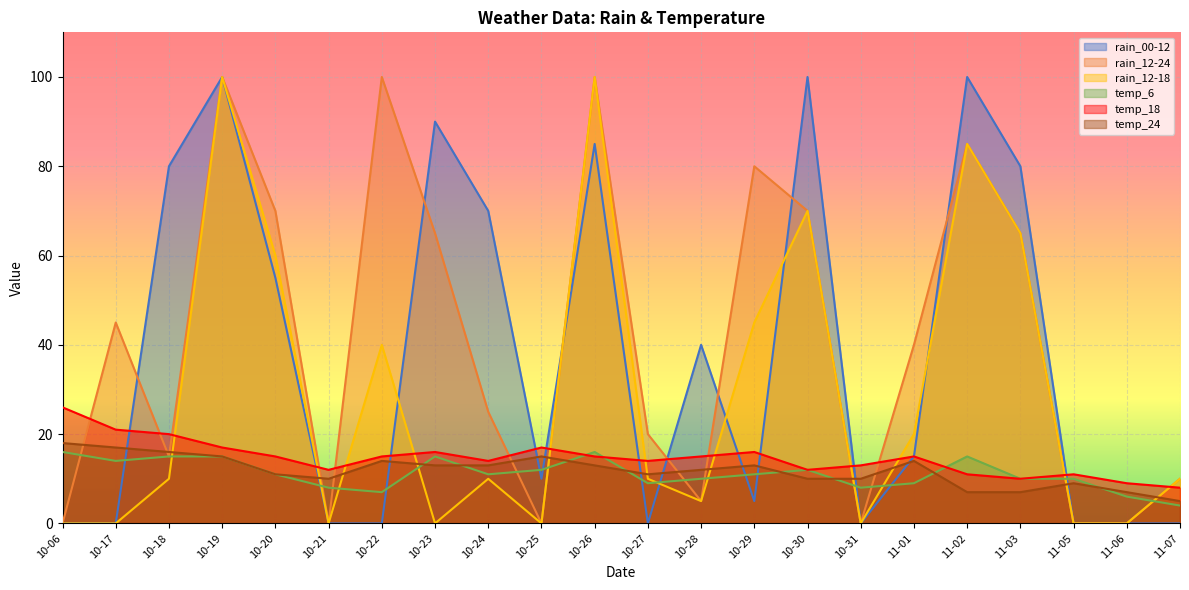

Reading right to left, what are all the values shown in this chart?

rain_00-12: 11-07=0	11-06=0	11-05=0	11-03=80	11-02=100	11-01=15	10-31=0	10-30=100	10-29=5	10-28=40	10-27=0	10-26=85	10-25=10	10-24=70	10-23=90	10-22=0	10-21=0	10-20=55	10-19=100	10-18=80	10-17=0	10-06=0
rain_12-24: 11-07=10	11-06=0	11-05=0	11-03=65	11-02=85	11-01=40	10-31=0	10-30=70	10-29=80	10-28=5	10-27=20	10-26=100	10-25=0	10-24=25	10-23=65	10-22=100	10-21=0	10-20=70	10-19=100	10-18=15	10-17=45	10-06=0
rain_12-18: 11-07=10	11-06=0	11-05=0	11-03=65	11-02=85	11-01=20	10-31=0	10-30=70	10-29=45	10-28=5	10-27=10	10-26=100	10-25=0	10-24=10	10-23=0	10-22=40	10-21=0	10-20=60	10-19=100	10-18=10	10-17=0	10-06=0
temp_6: 11-07=4	11-06=6	11-05=10	11-03=10	11-02=15	11-01=9	10-31=8	10-30=12	10-29=11	10-28=10	10-27=9	10-26=16	10-25=12	10-24=11	10-23=15	10-22=7	10-21=8	10-20=11	10-19=15	10-18=15	10-17=14	10-06=16
temp_18: 11-07=8	11-06=9	11-05=11	11-03=10	11-02=11	11-01=15	10-31=13	10-30=12	10-29=16	10-28=15	10-27=14	10-26=15	10-25=17	10-24=14	10-23=16	10-22=15	10-21=12	10-20=15	10-19=17	10-18=20	10-17=21	10-06=26
temp_24: 11-07=5	11-06=7	11-05=9	11-03=7	11-02=7	11-01=14	10-31=10	10-30=10	10-29=13	10-28=12	10-27=11	10-26=13	10-25=15	10-24=13	10-23=13	10-22=14	10-21=10	10-20=11	10-19=15	10-18=16	10-17=17	10-06=18